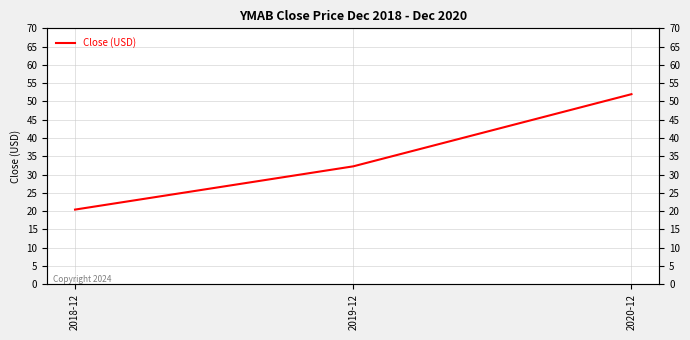

Reading left to right, transcribe all the data shown in this chart.

20.4	32.2	52.0